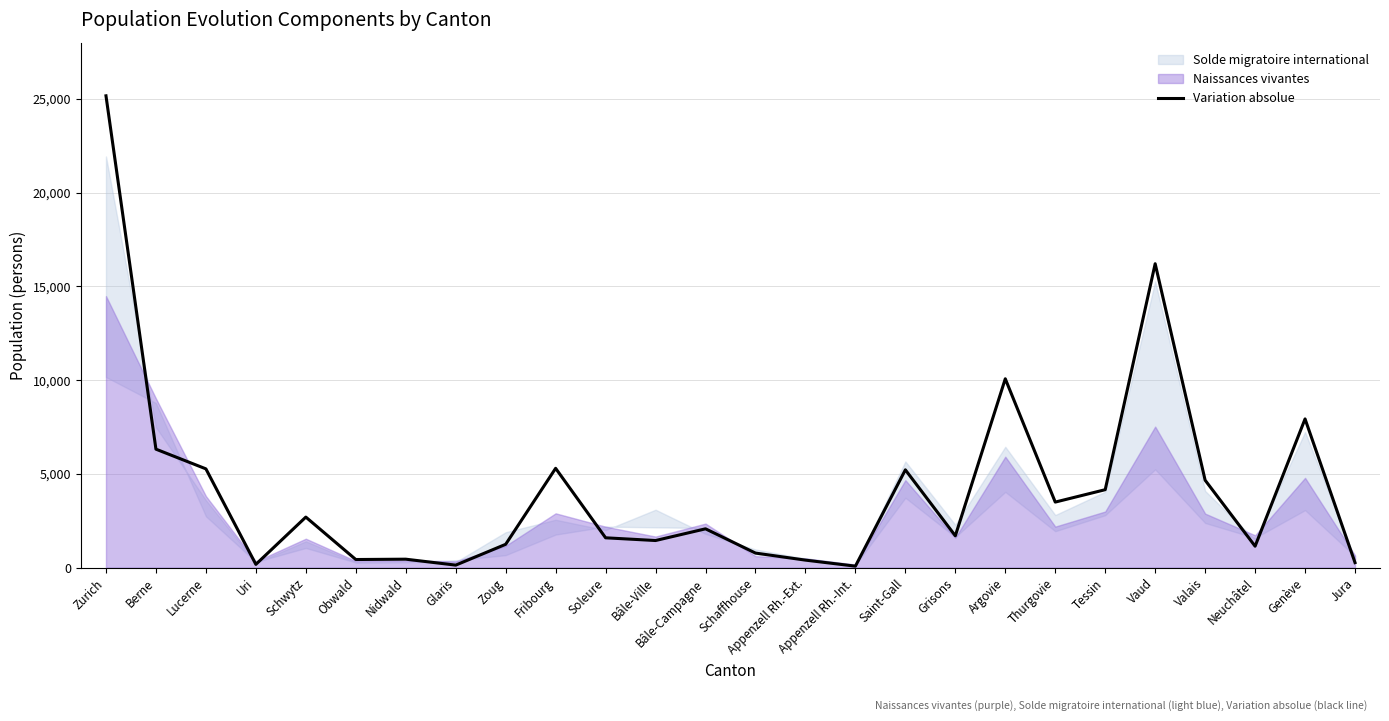

True or false: there are more than 1 points higher than both neighbors.

True